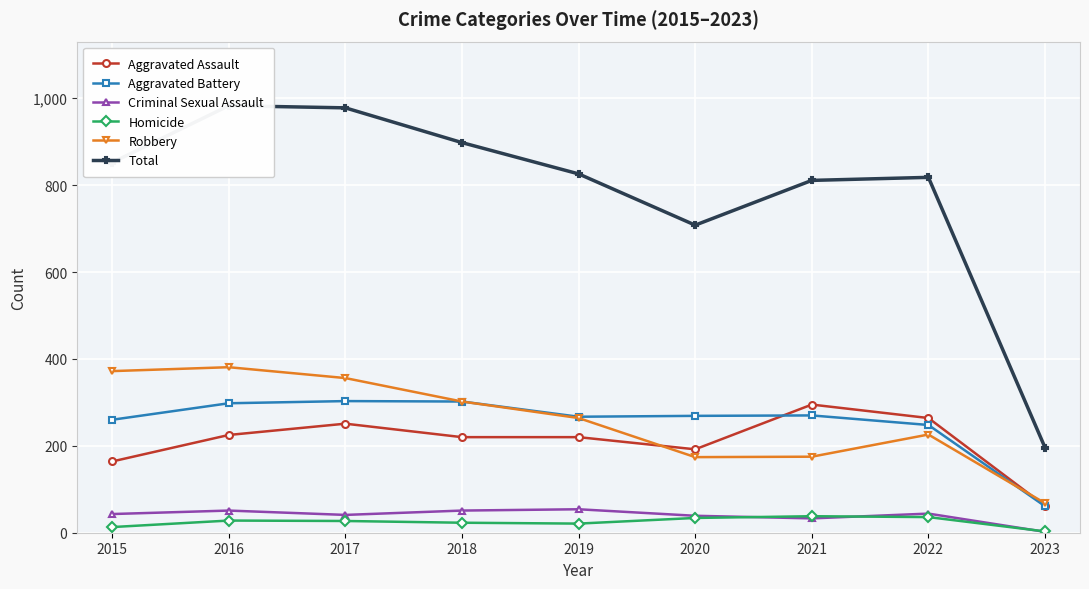

How many interior local peaks does the Criminal Sexual Assault series have?

3